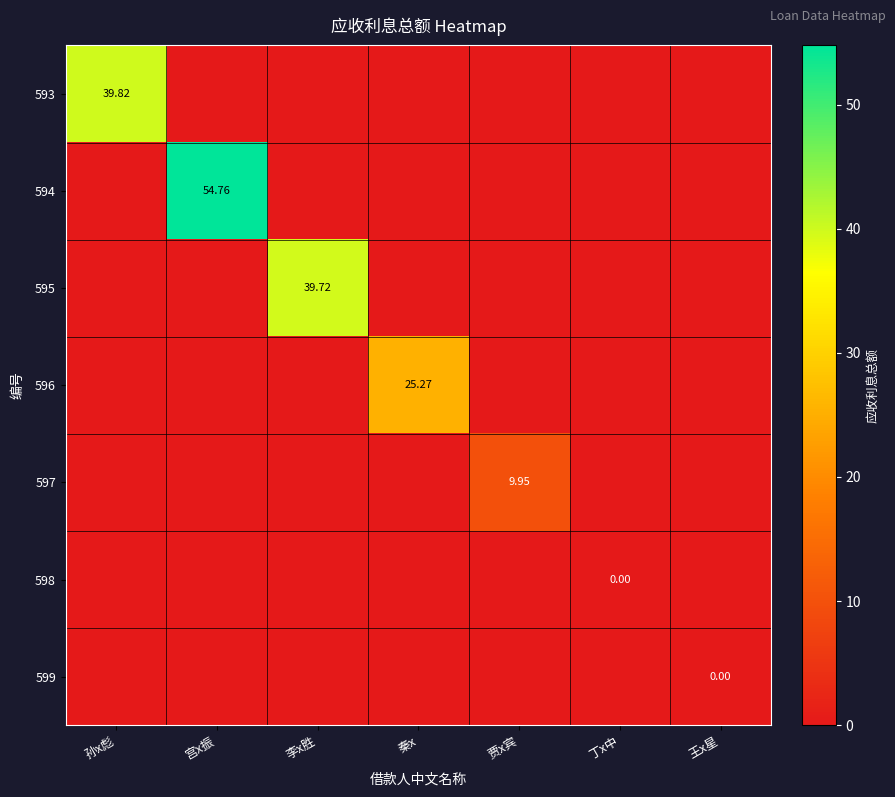

Is it true that 594 equals -35.1 at 贾x宾?

False